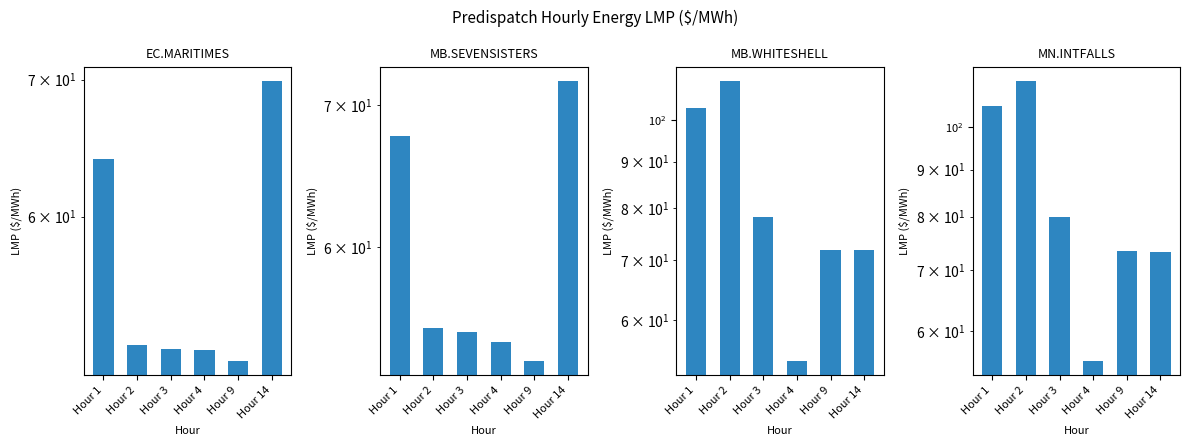

Is it true that MB.WHITESHELL_MBSI:LMP equals 71.9 at Hour 14?

True